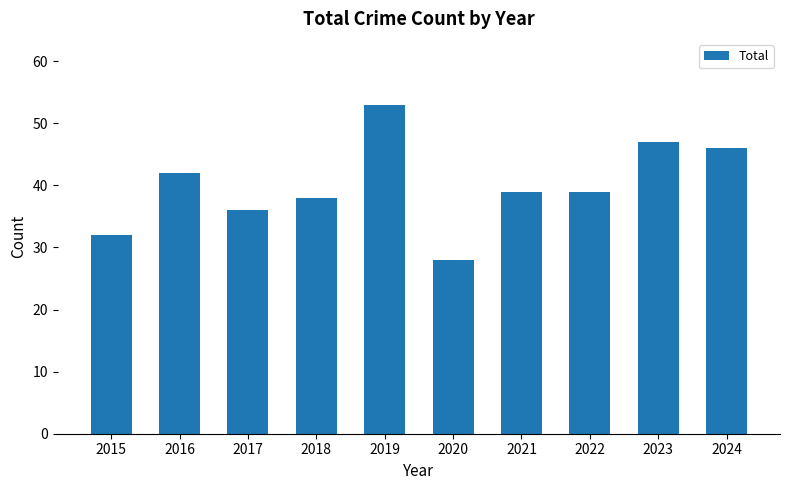

Where does the data first go above 39?

2016